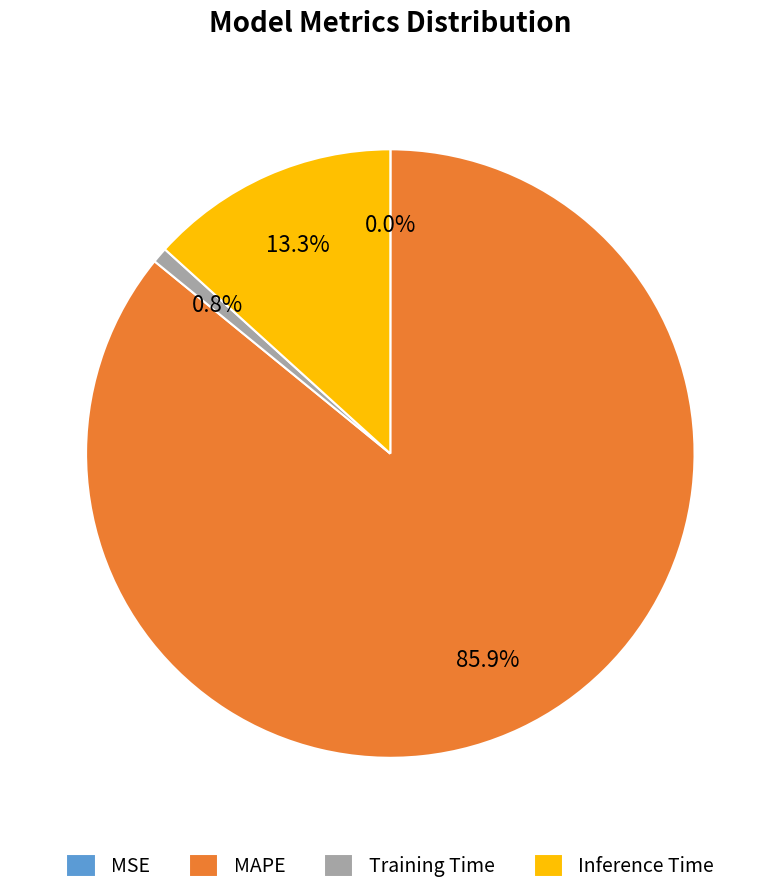

What percentage is NOT represented by Training Time?

99.2%